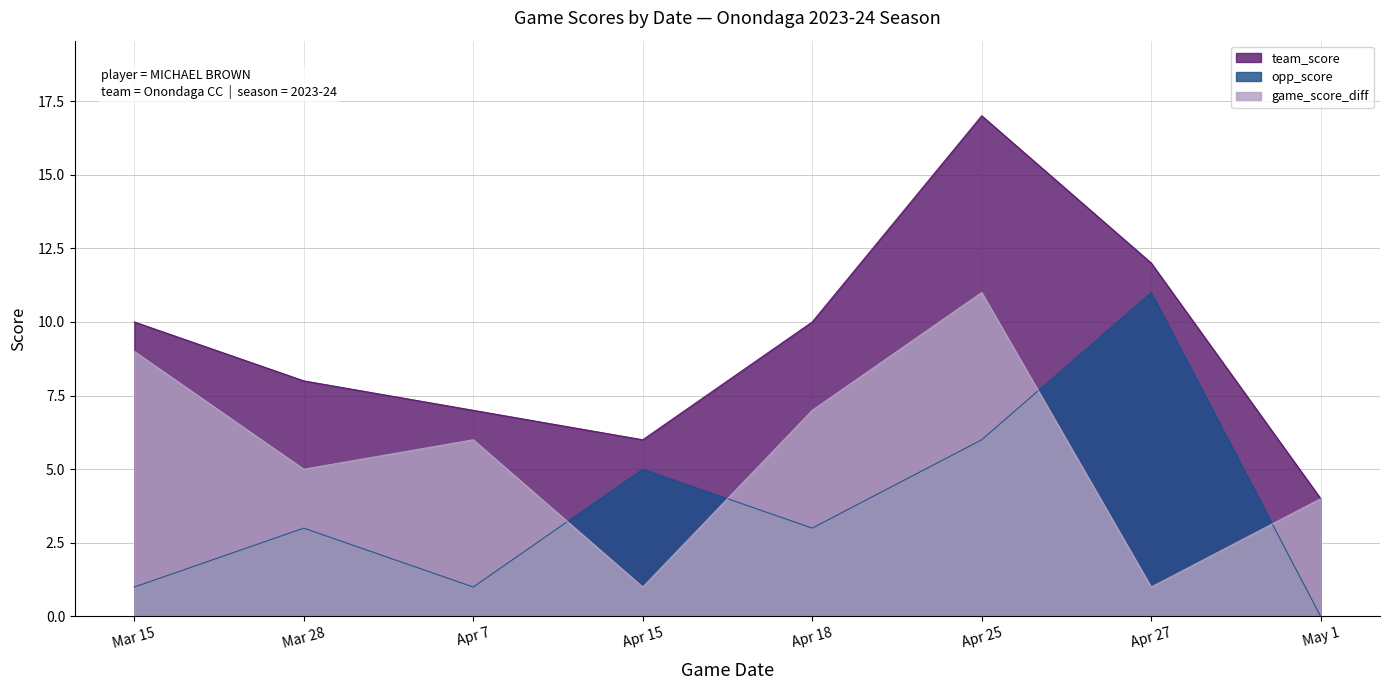

What is the total value across all series at Apr 7?

14